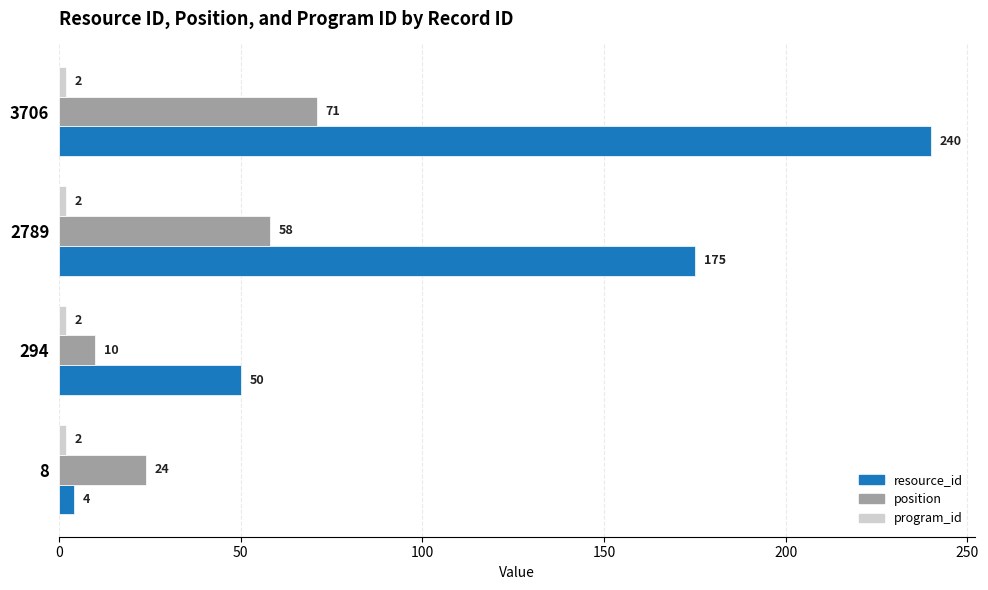

Which series has the largest range (max minus min)?

resource_id